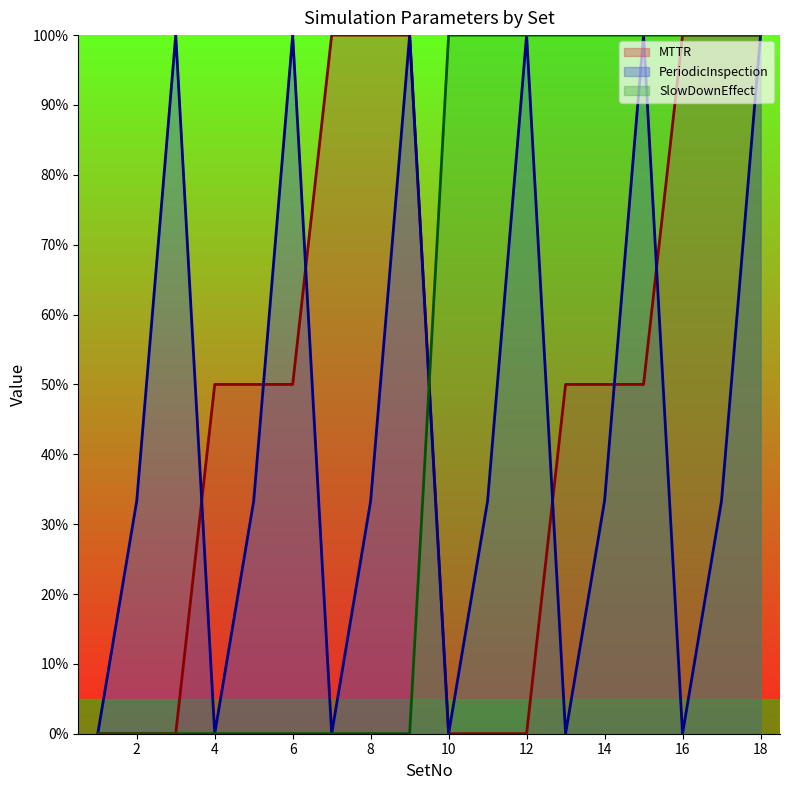

Is the value of PeriodicInspection at 16 greater than the value of SlowDownEffect at 12?

No